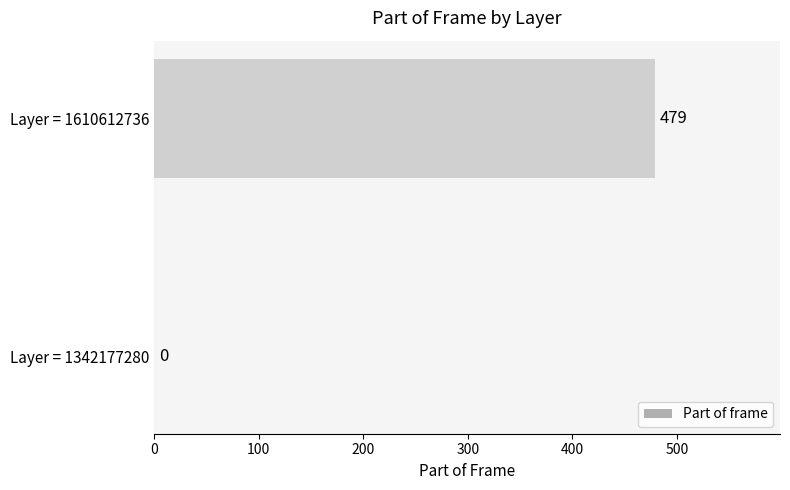

How many values are between 0 and 479?

2